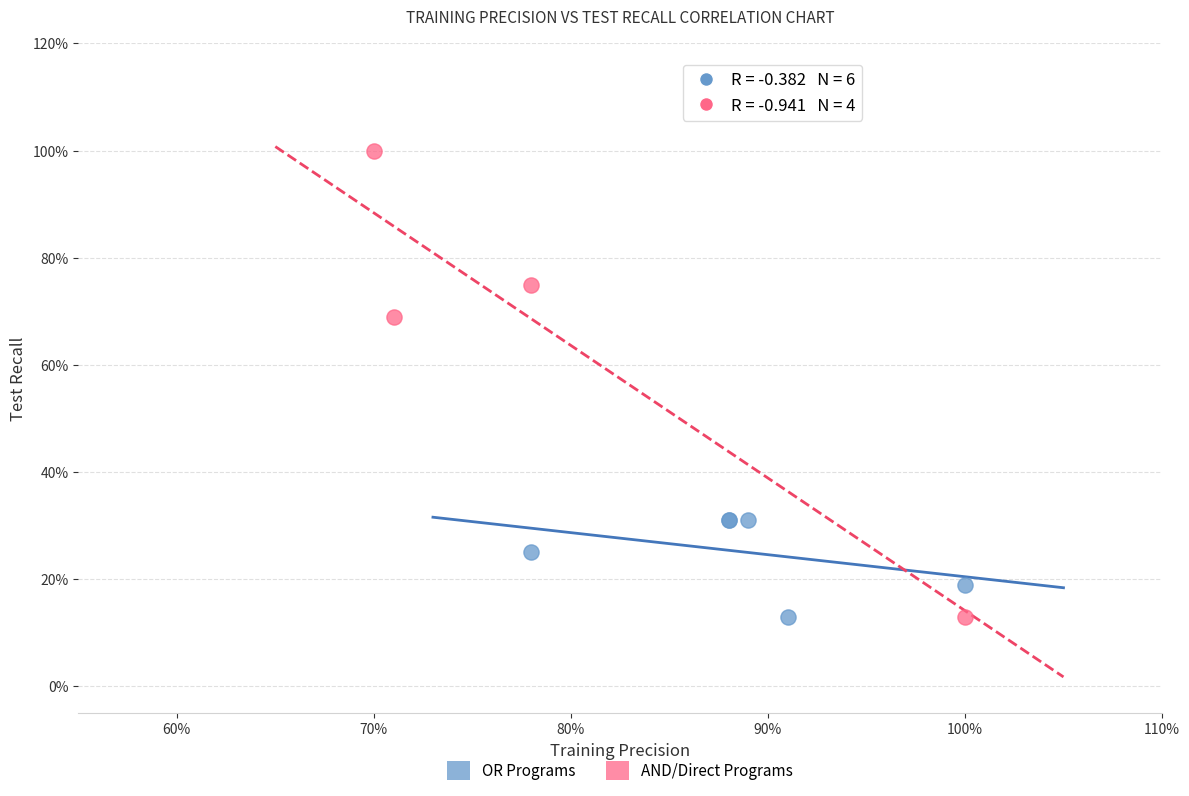

Which series has the largest Y range (max minus min)?

AND/Direct Programs